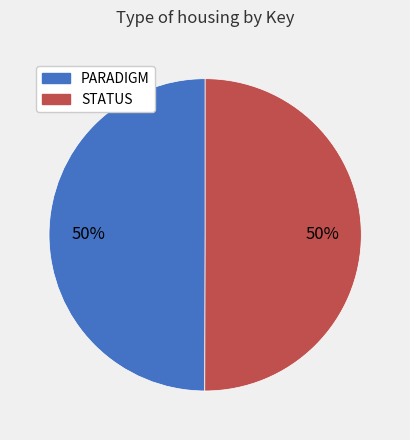

What is the ratio of the value at STATUS to the value at PARADIGM?

1.0